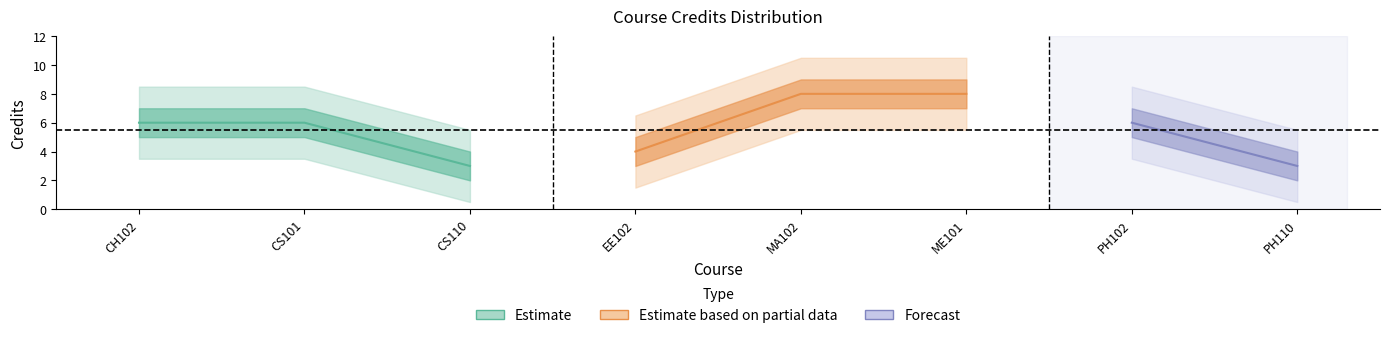

What value does the data have at 3?

3